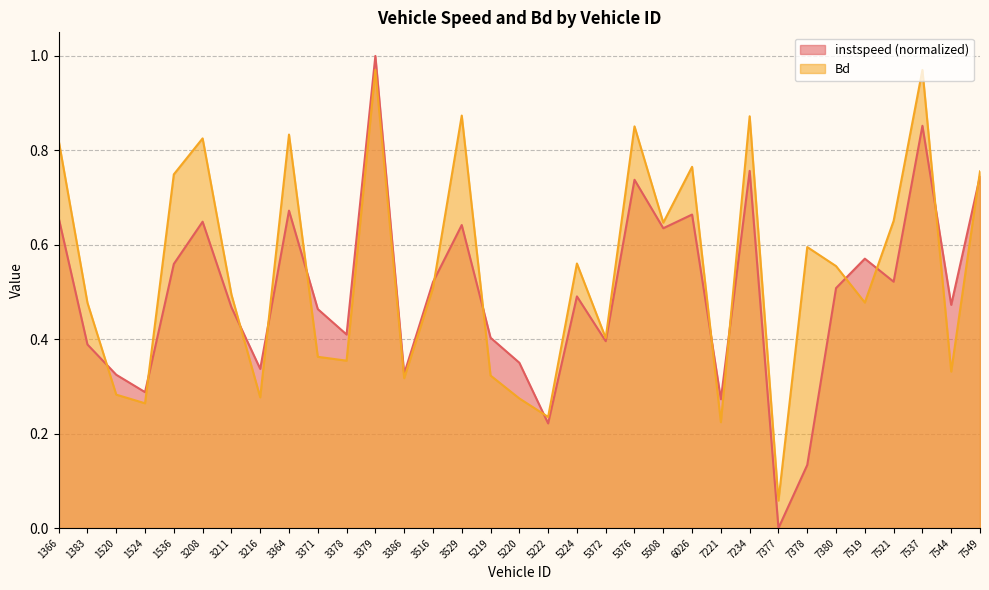

Between 5219 and 7544, which series saw the biggest shift?

instspeed (normalized)